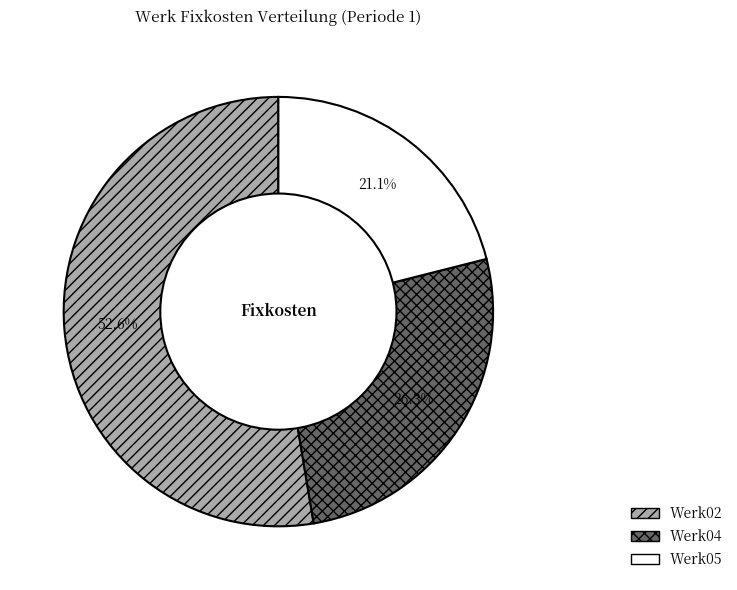

Does any single category account for the majority?

Yes